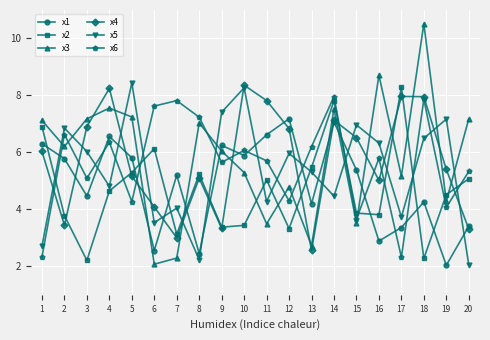

True or false: x4 and x2 intersect in this chart.

True